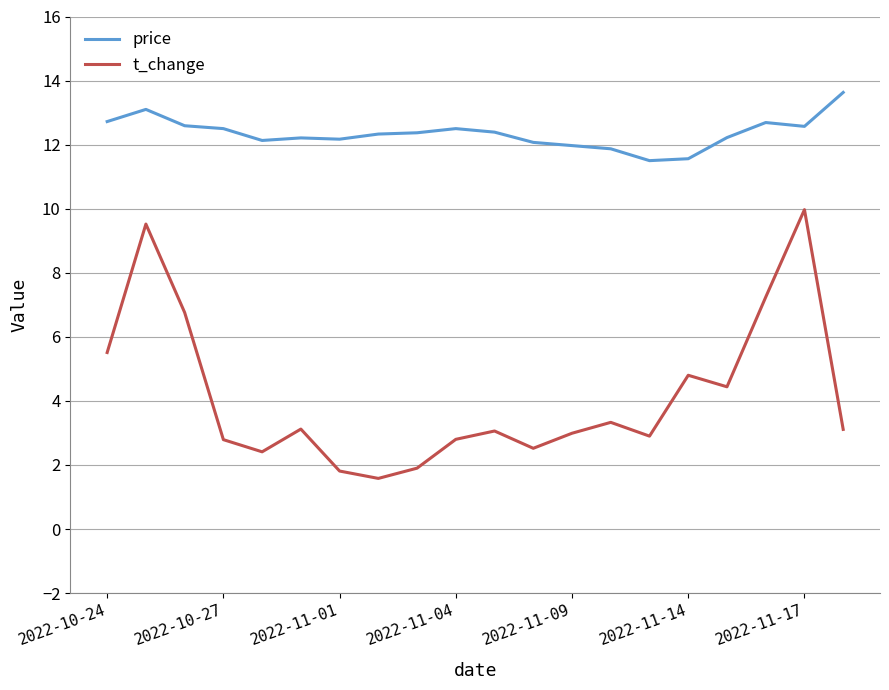

True or false: t_change and price intersect in this chart.

False